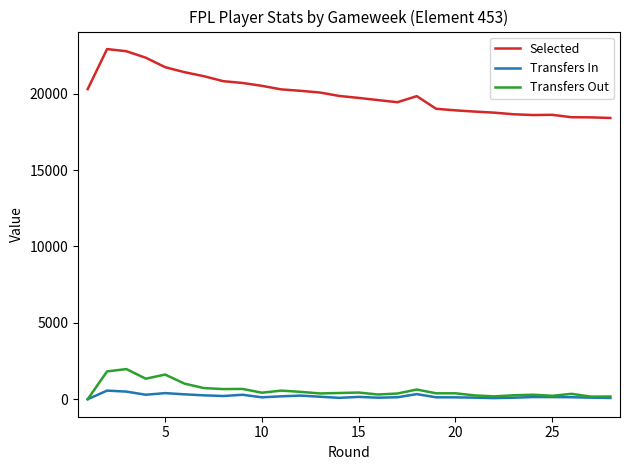

How many lines are shown in the chart?

3